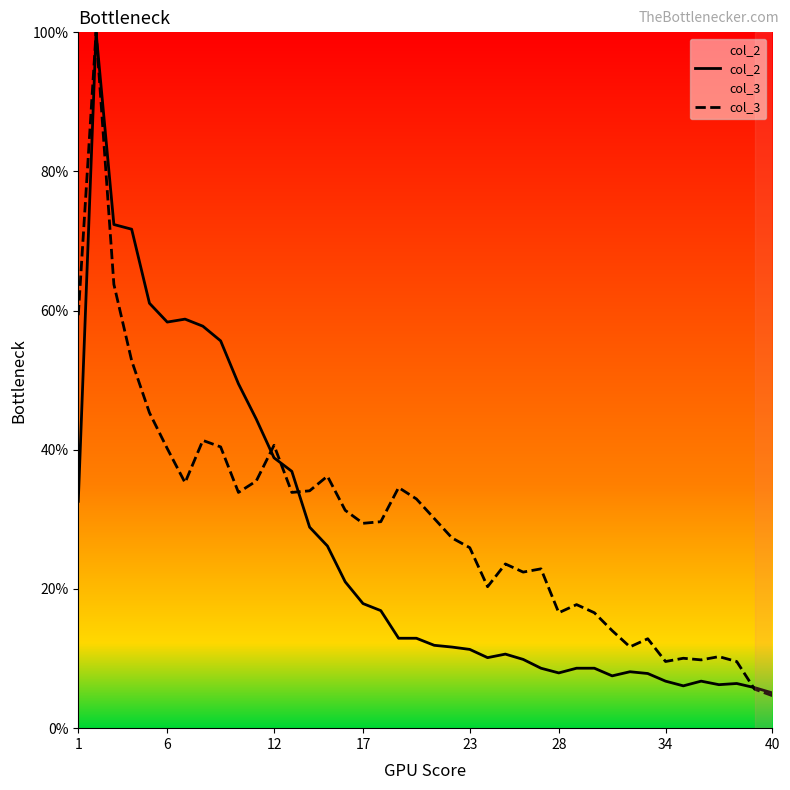

What is the maximum value shown in the chart?

100.0